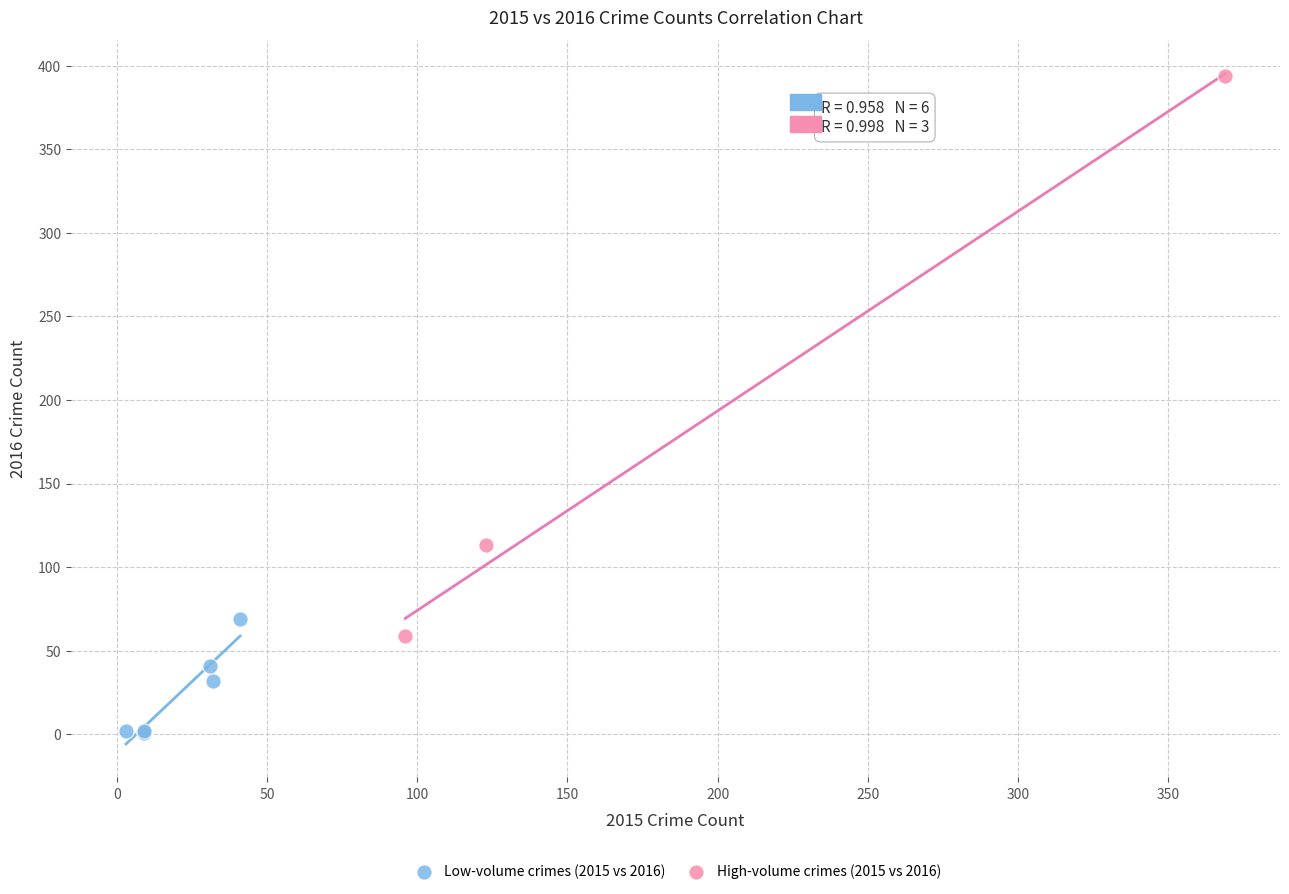

Which series reaches the maximum Y coordinate?

High-volume crimes (2015 vs 2016)